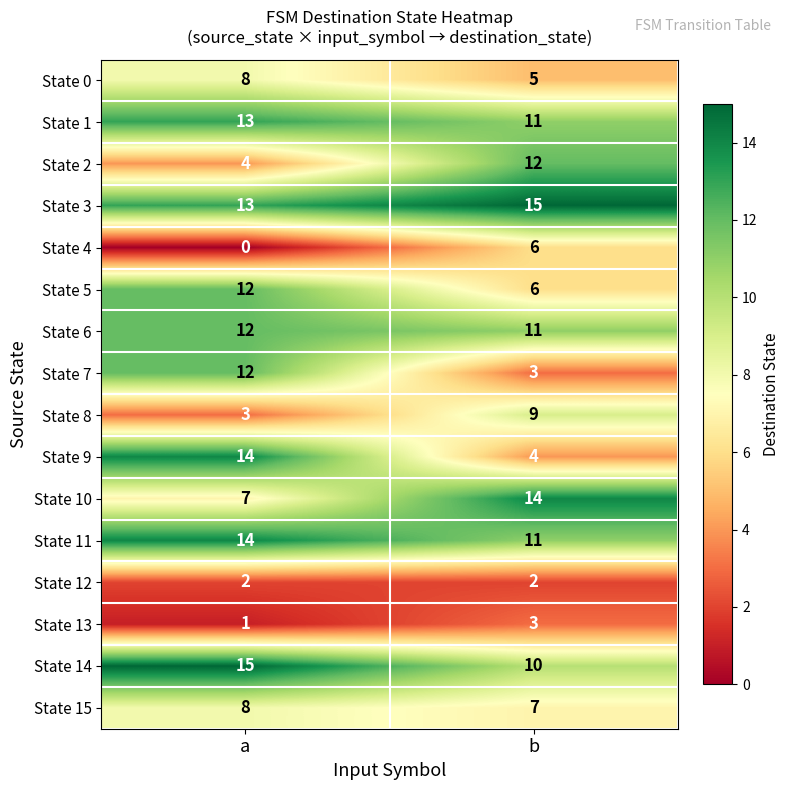

Read the State 9 value at a, to the nearest 10.

10